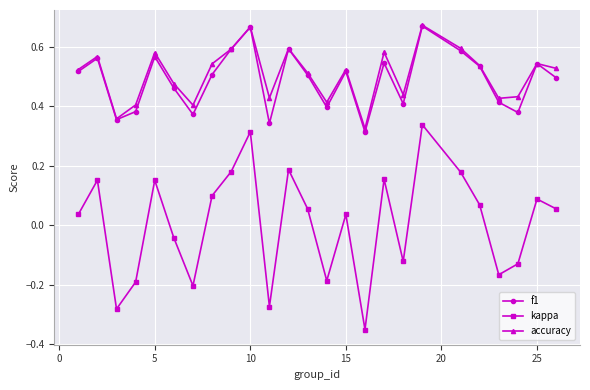

How many accuracy values are between 0 and 1?

25